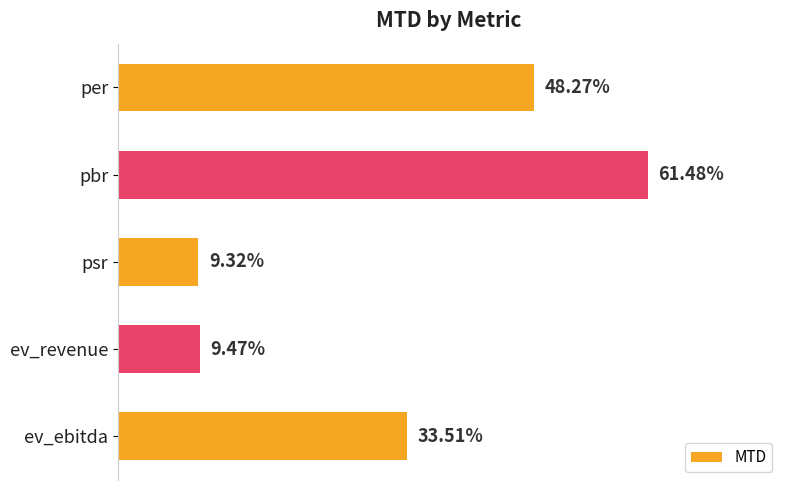

Which label corresponds to the smallest value in the chart?

psr